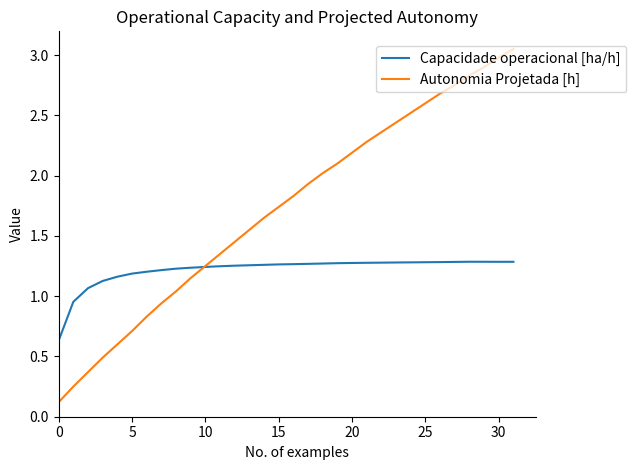

Which series has the largest range (max minus min)?

Autonomia Projetada [h]